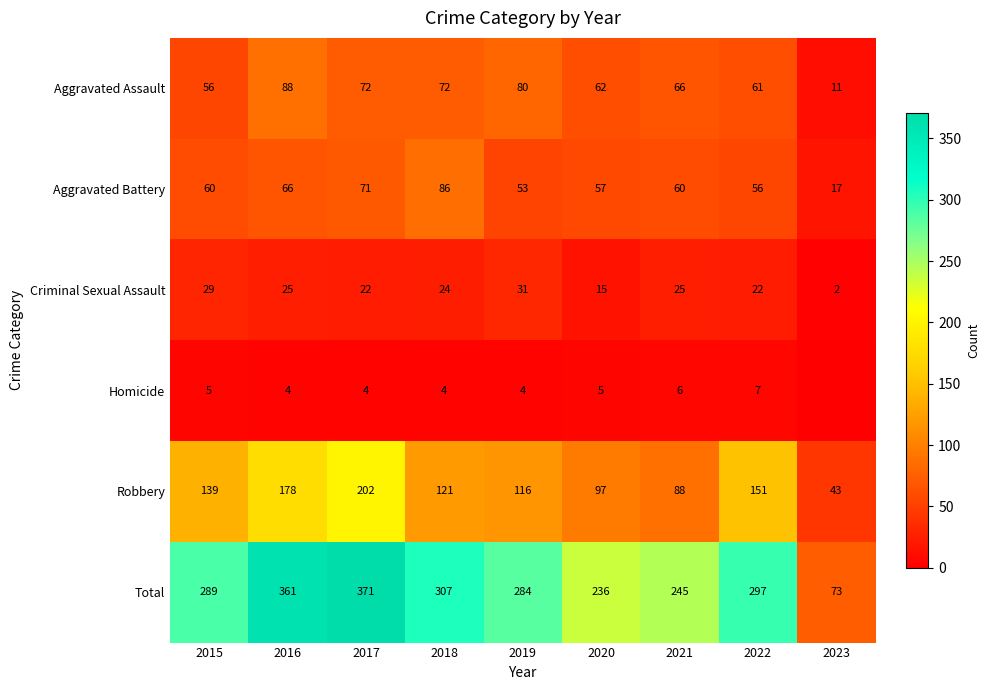

Is it true that Criminal Sexual Assault equals 22 at 2017?

True